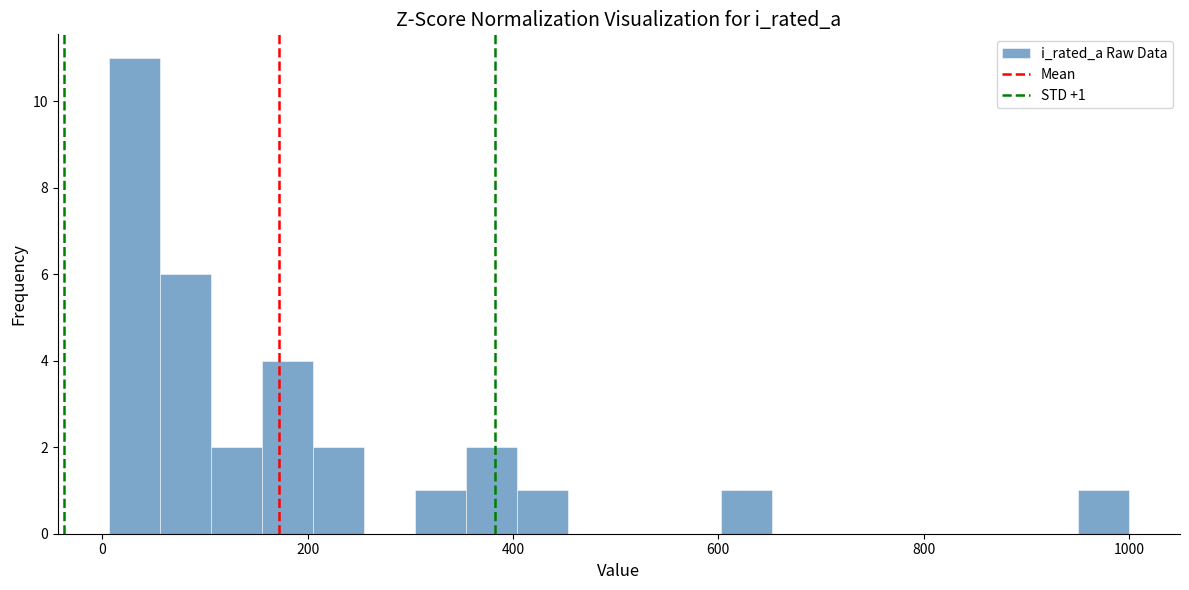

Around what value on the x-axis is the tallest bar? Give the approximate position of its centre, as read against the axis.

40